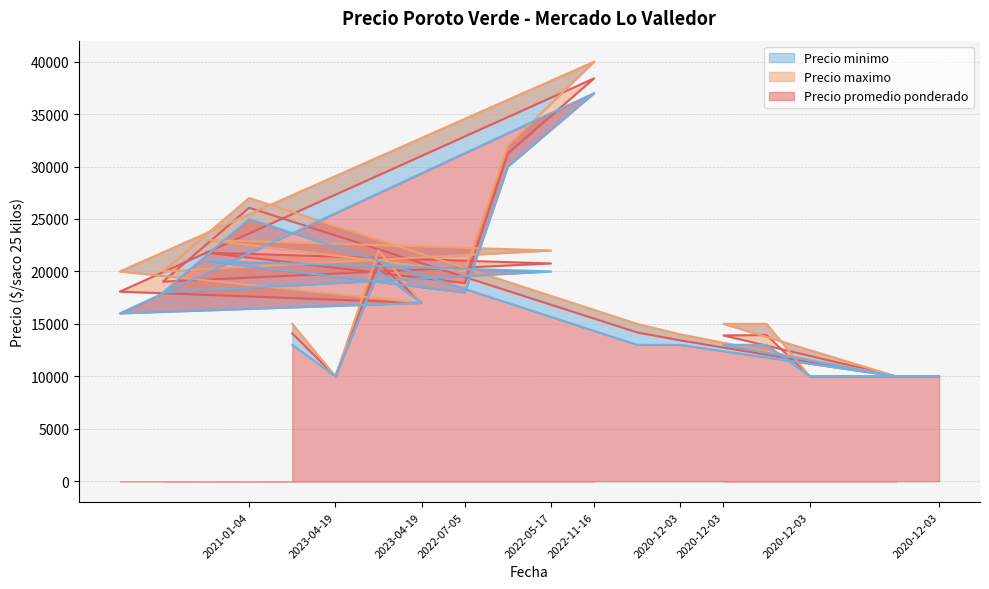

What is the difference between the maximum and minimum values in the Precio minimo (line) series?

27000